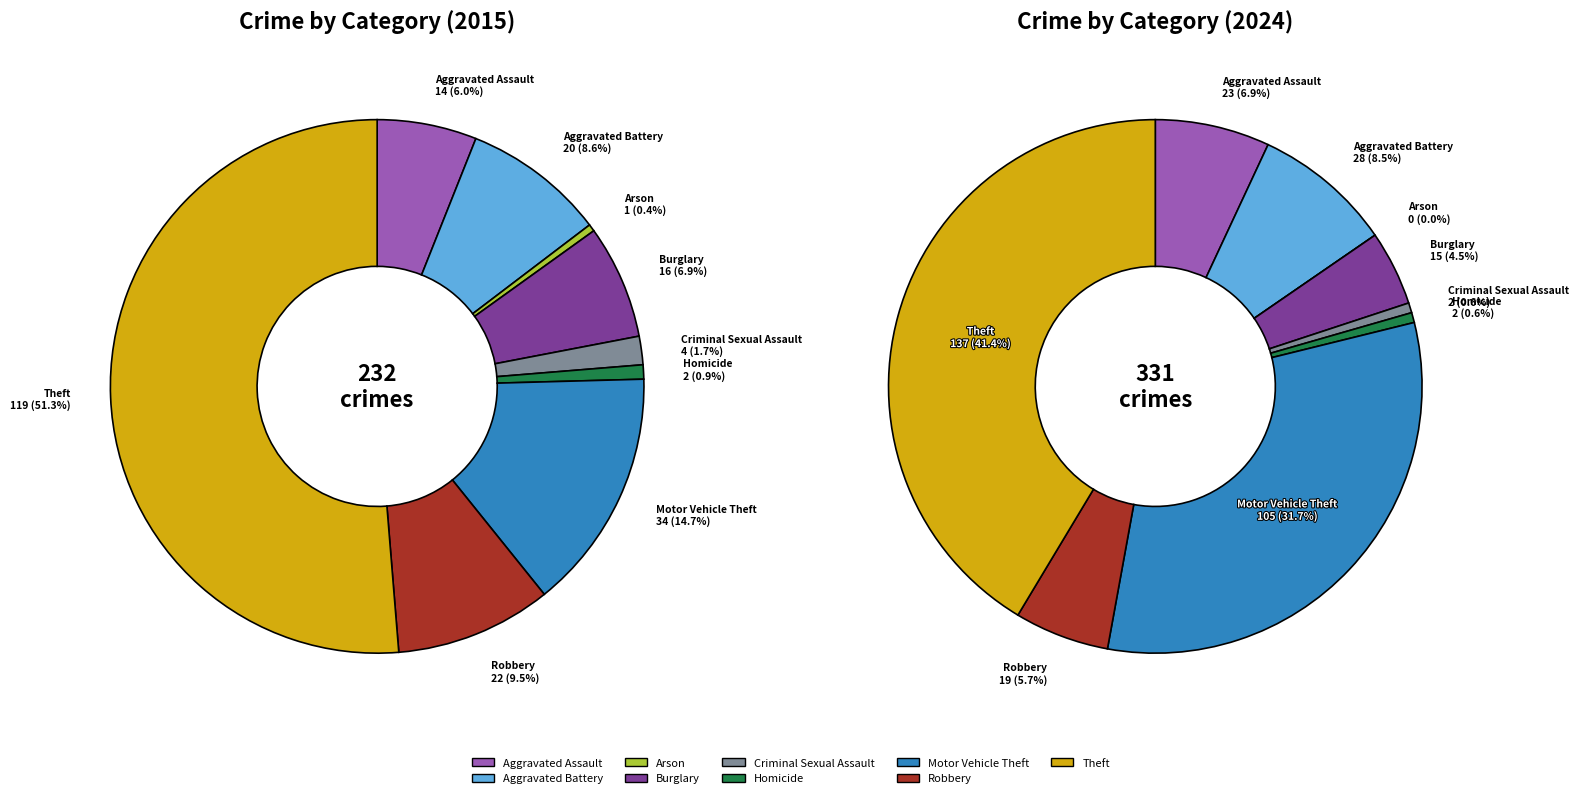

True or false: 5 accounts for 11% of the total.

False